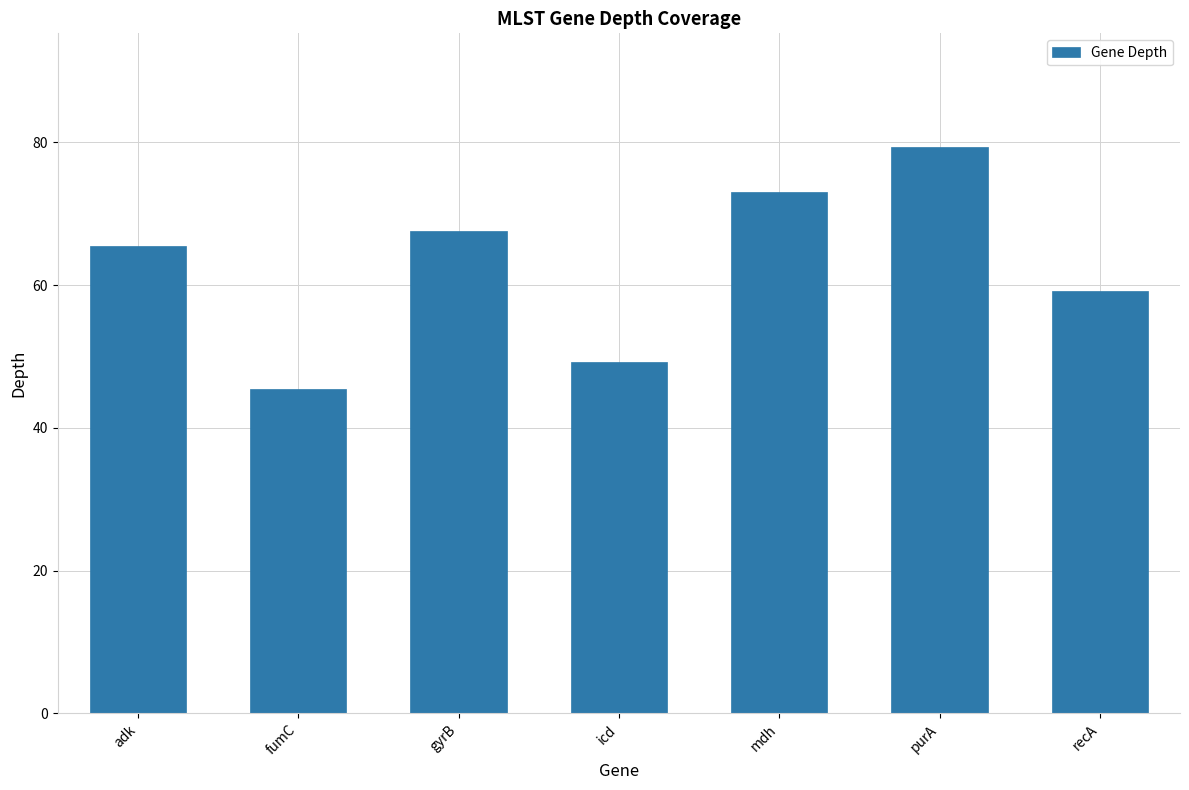

The chart shows a value of 87.8 at recA. True or false?

False